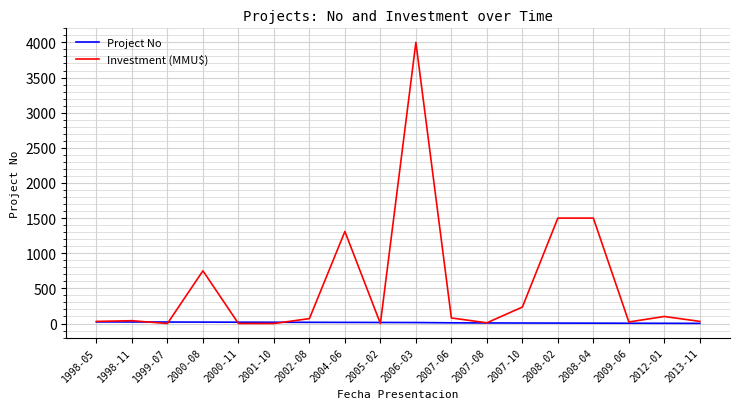

The Project No series shows 10 at 2007-06. True or false?

True